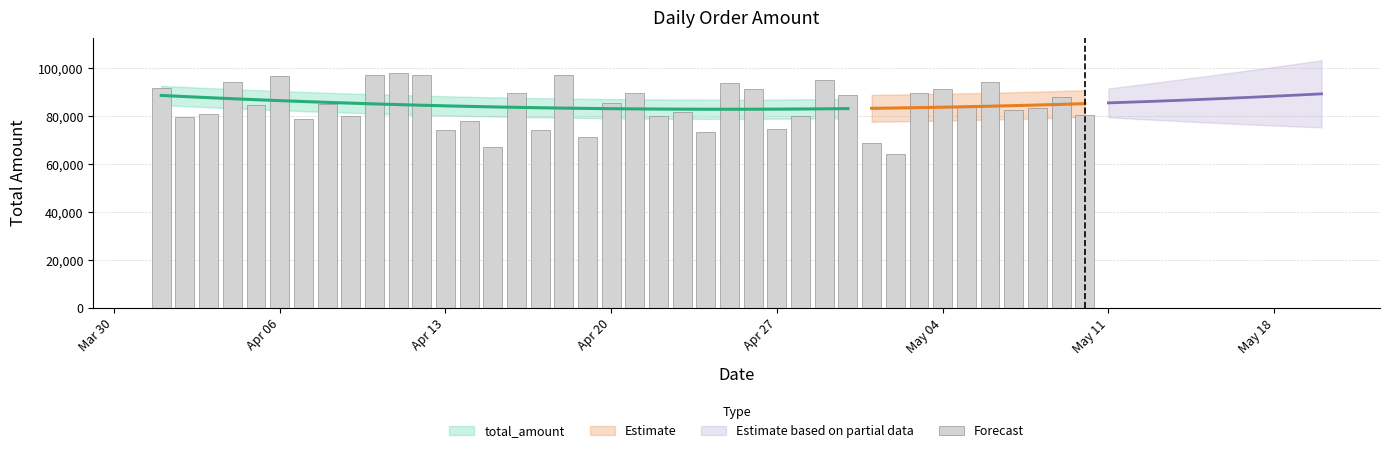

What is the smallest value displayed?

64271